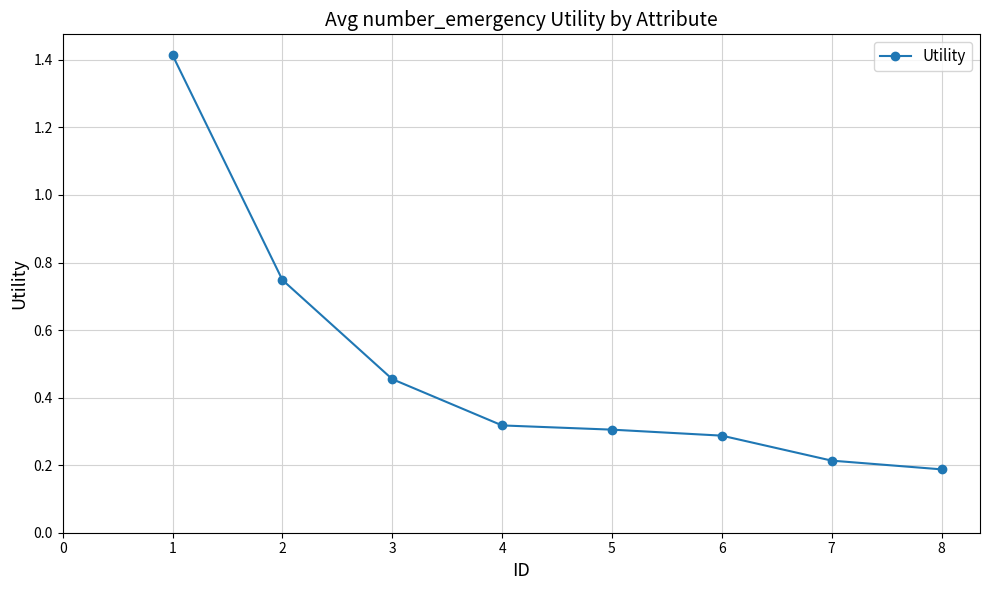

What is the sum of the values at 4 and 2?

1.1